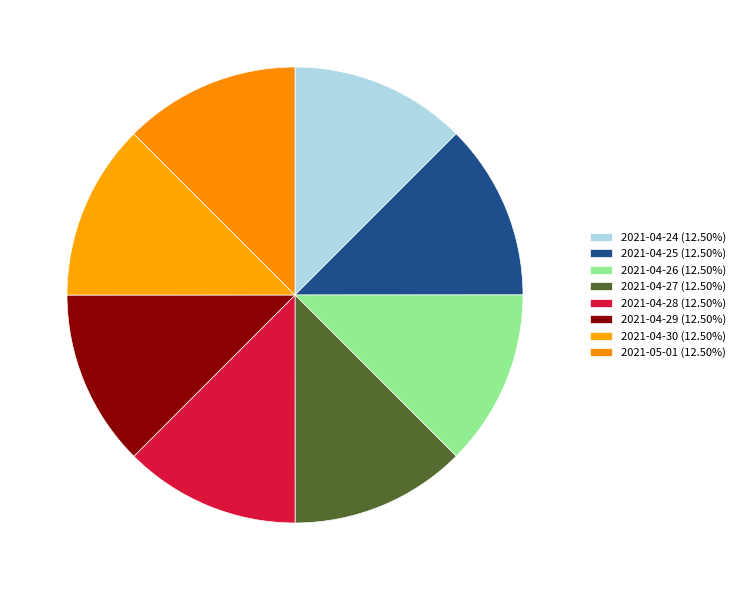

How many slices are in this pie chart?

8